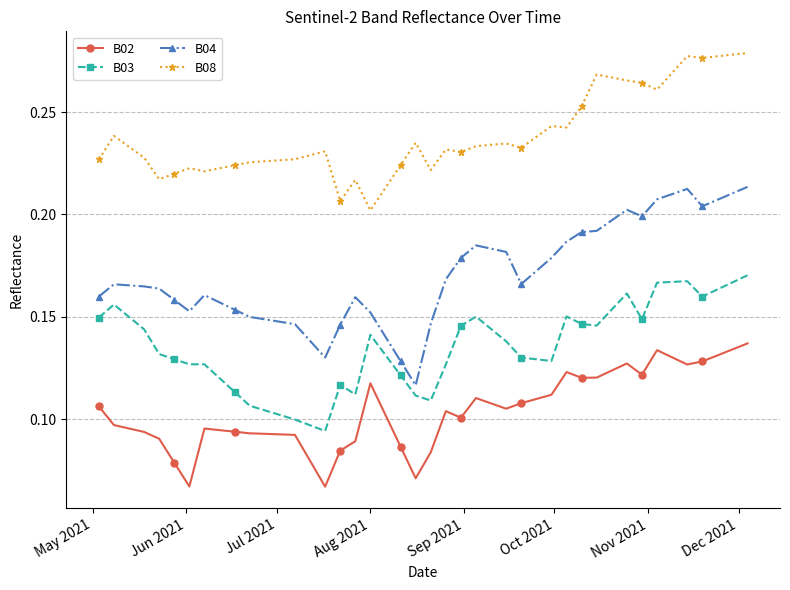

How many lines are shown in the chart?

4